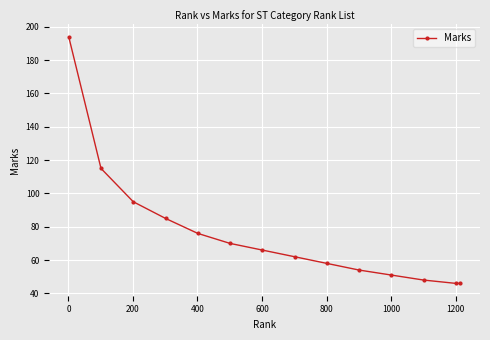

What is the greatest value displayed?

194